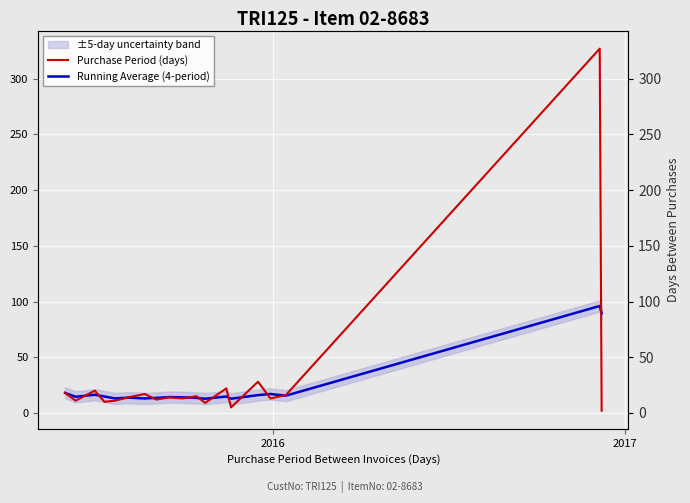

What is the total value across all series at 2016?

25.5